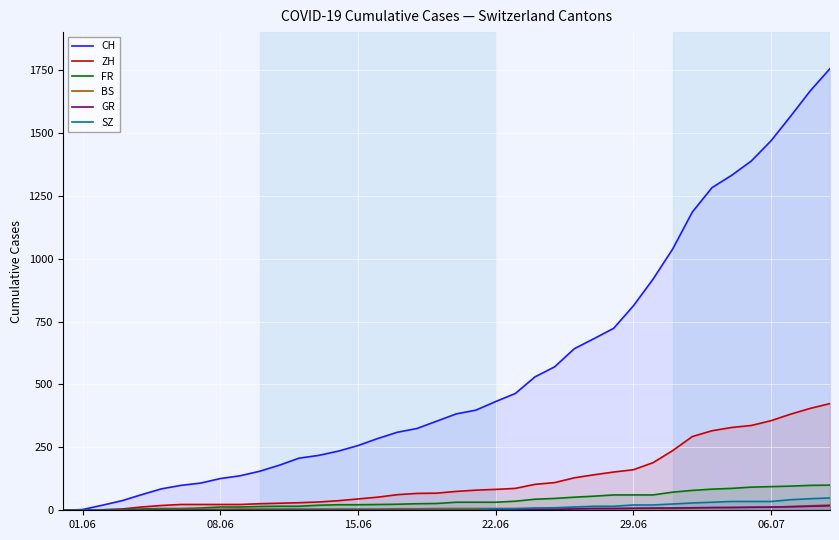

At how many categories does at least one series exceed 1504?

3